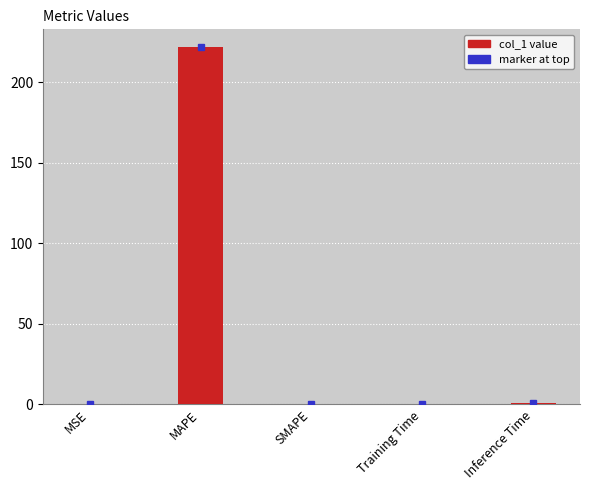

Between Inference Time and SMAPE, which is larger?

Inference Time